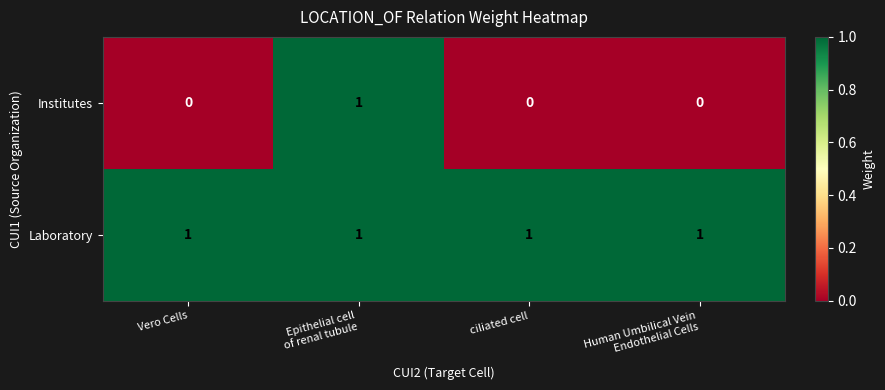

Which series has the largest total across all categories?

Laboratory